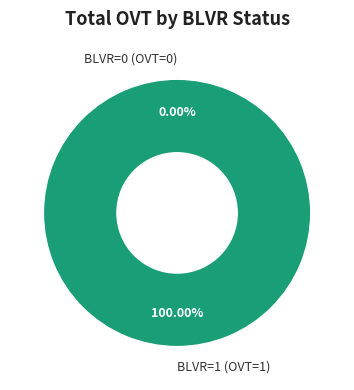

What percentage do BLVR=0 (OVT=0) and BLVR=1 (OVT=1) together represent?

100.0%